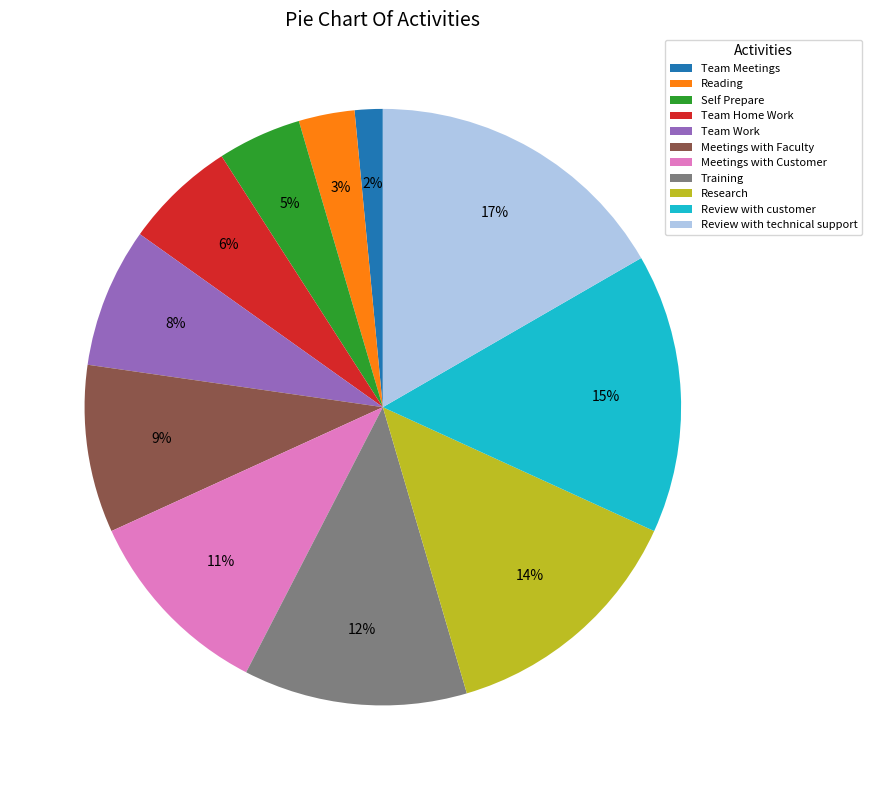

To the nearest percent, what is the average slice percentage?

9%